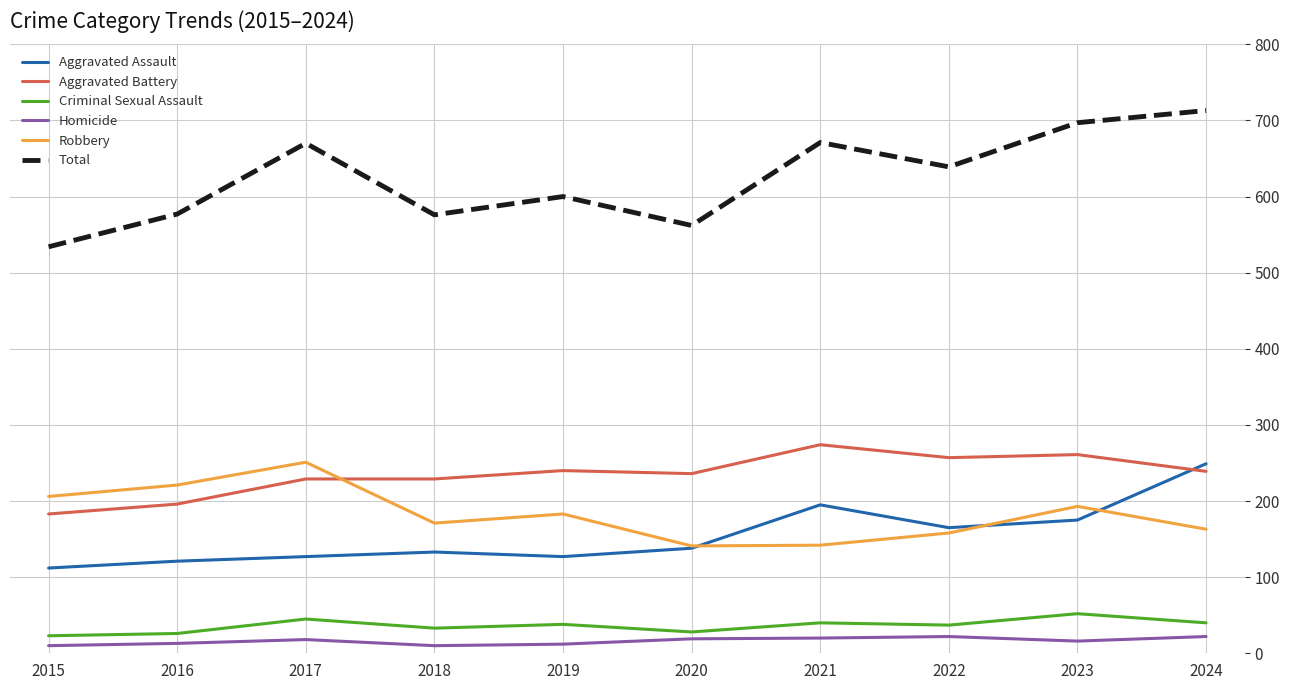

What is the difference between the highest and lowest values at 2020?

543